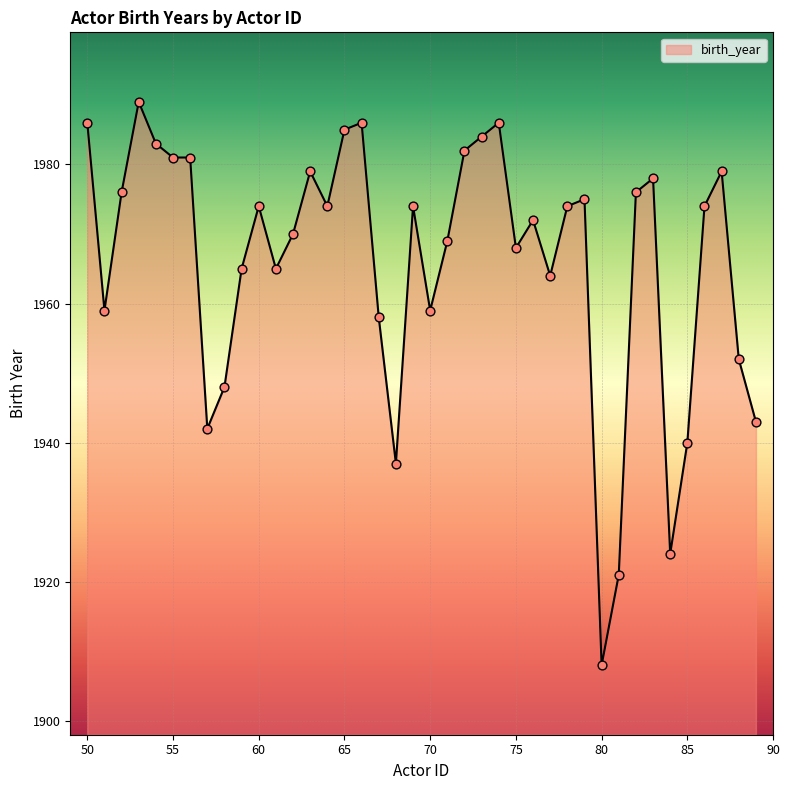

What is the difference between the maximum and minimum values?

81